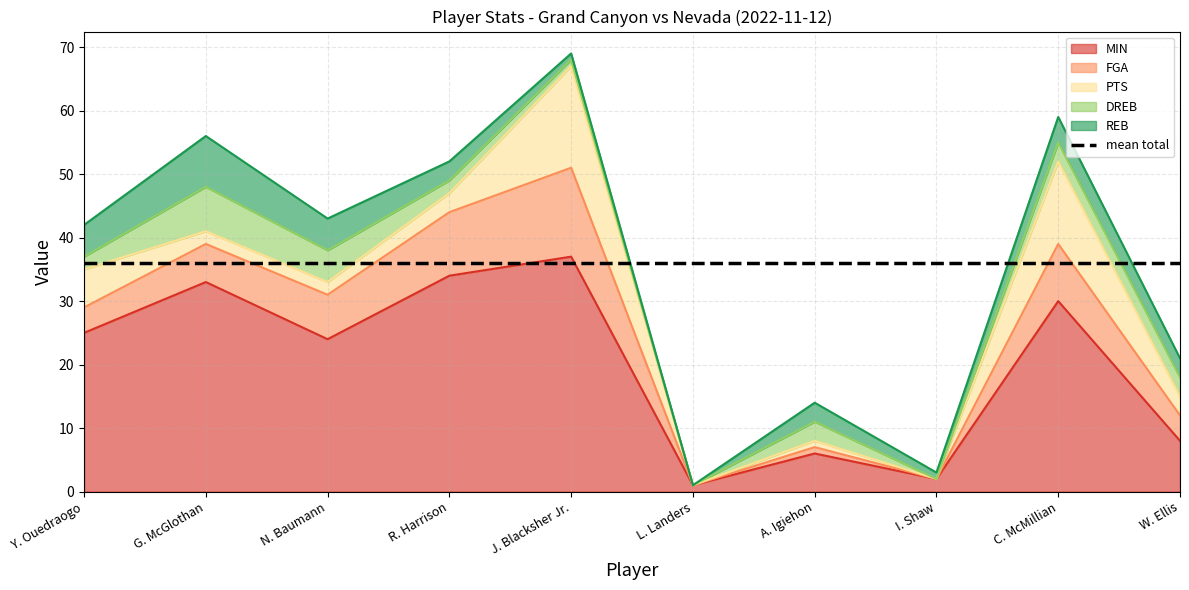

Which has a higher value, N. Baumann or Y. Ouedraogo?

Y. Ouedraogo